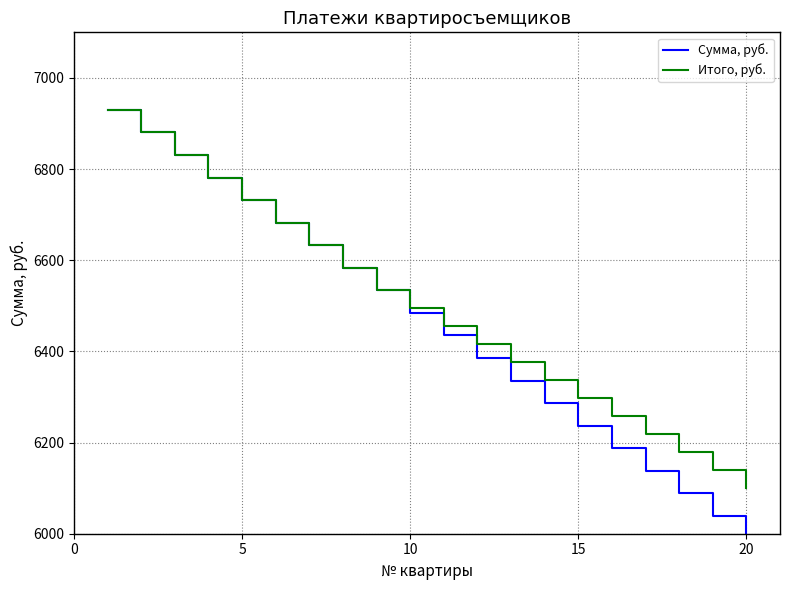

Which series has the widest spread of values?

Сумма, руб.